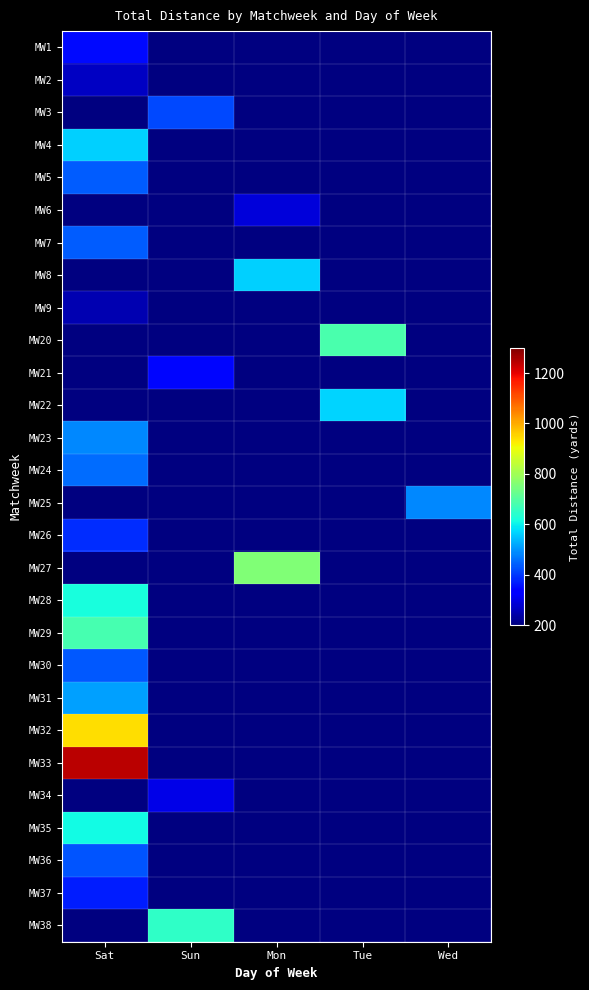

At how many categories does at least one series exceed 287?

5